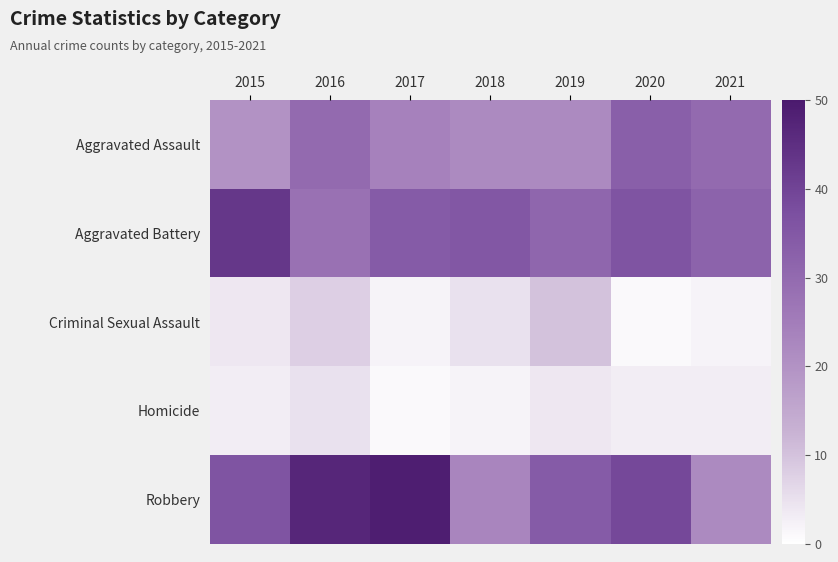

What is the total value across all series at 2020?

112